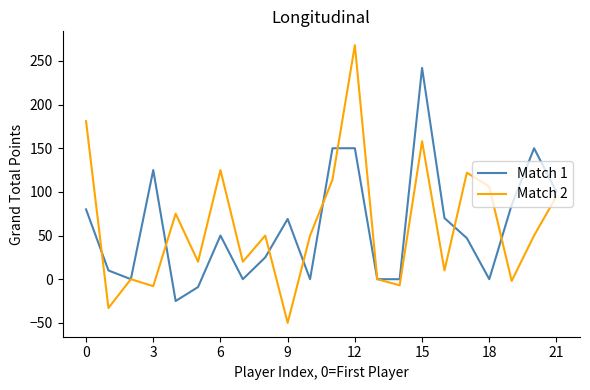

Which series has the widest spread of values?

Match 2